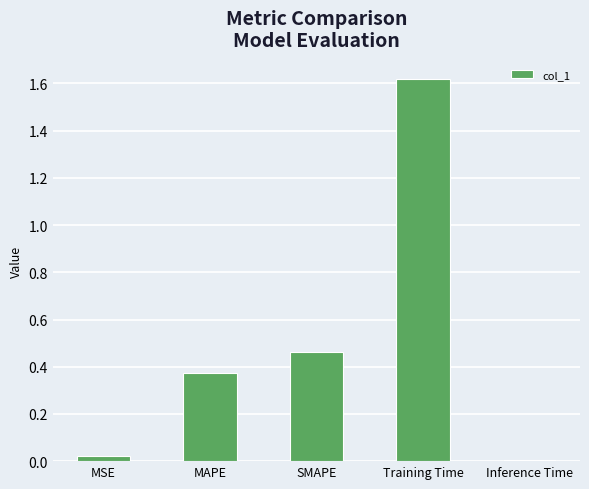

What is the label of the 2nd bar from the right?

Training Time